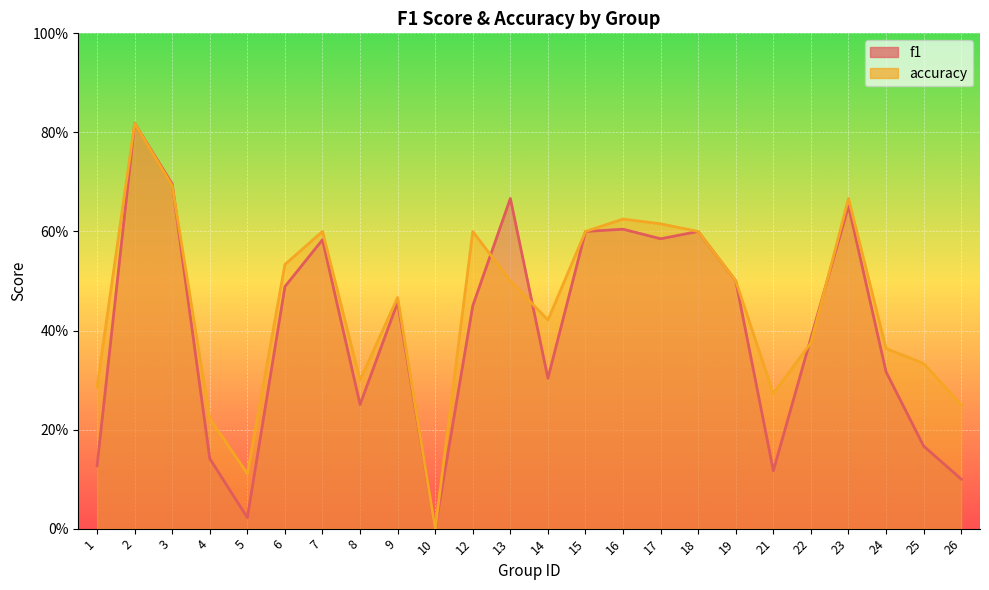

What is the value of the accuracy point at the 11th from the left?

0.6